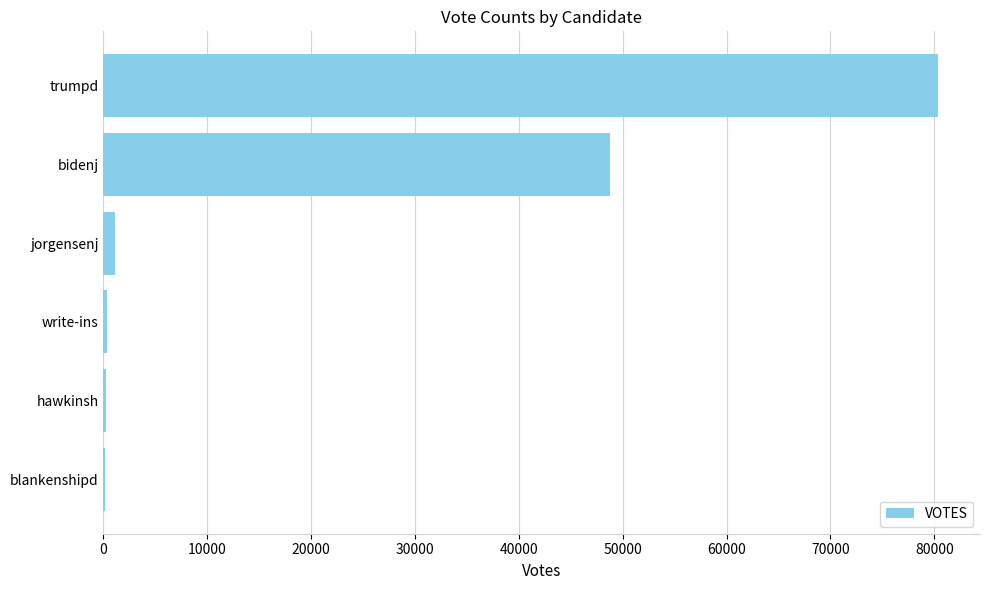

At which category does the chart reach its peak across all series?

trumpd